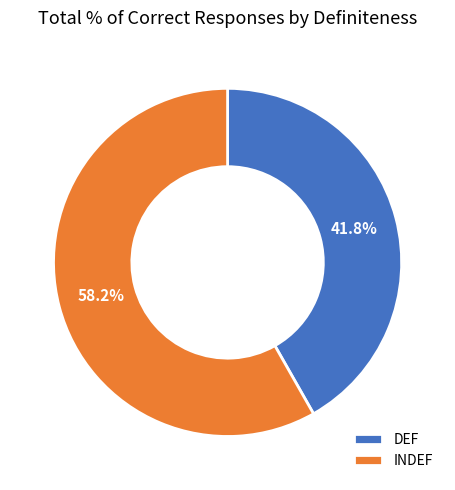

What percentage is the INDEF slice, to the nearest percent?

58%